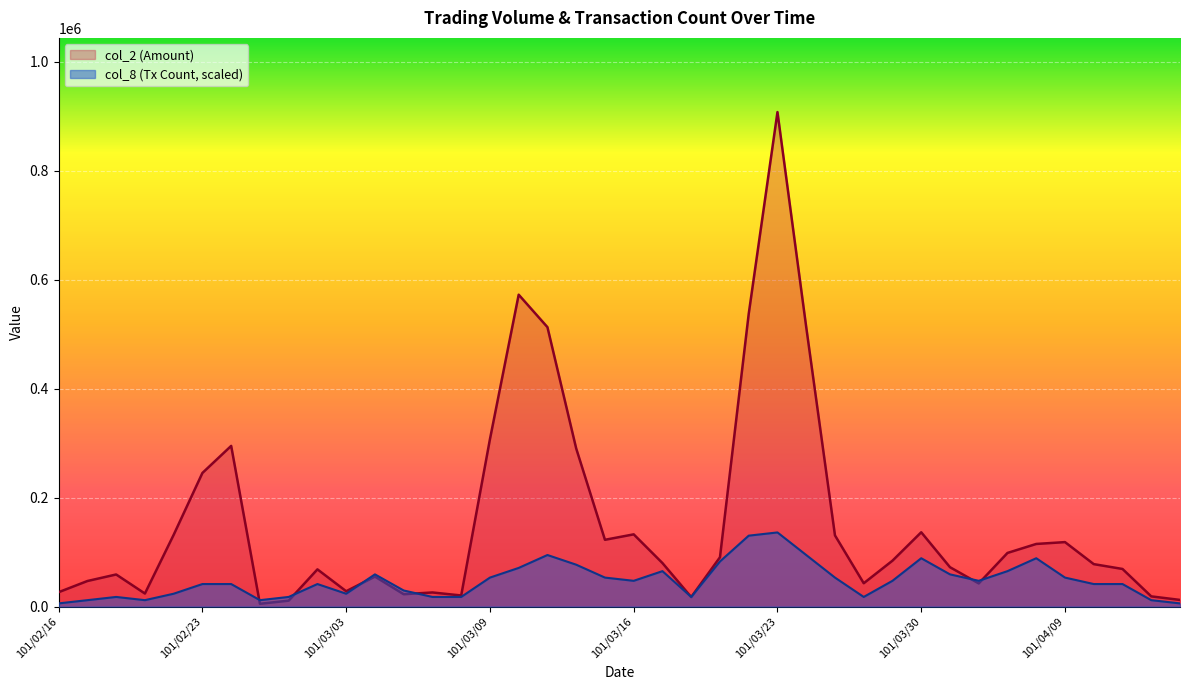

What is the difference between the maximum and minimum values in the col_8 series?

130259.6